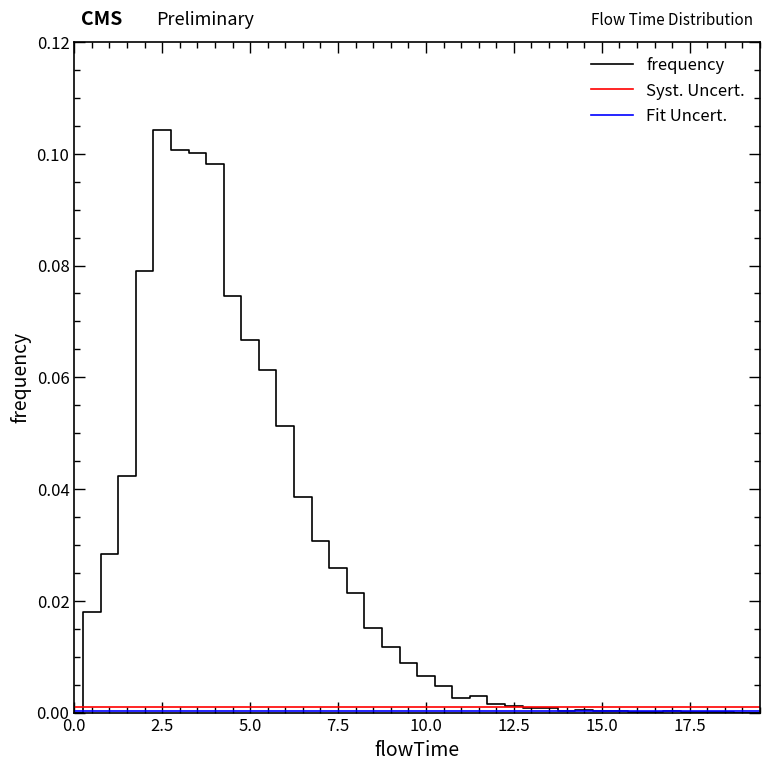

Is it true that the value at 11 is 0.0?

False